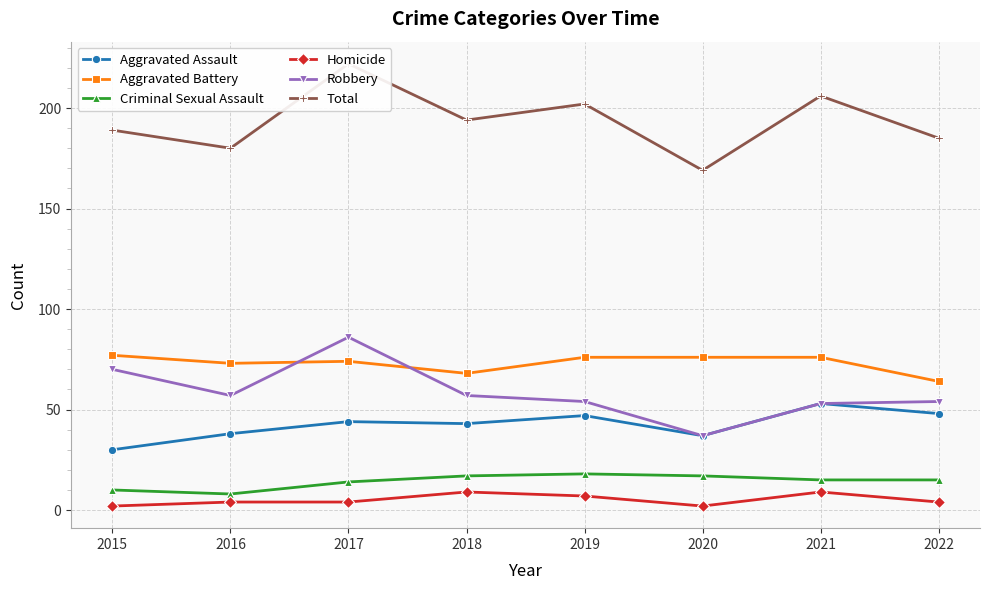

The Homicide series shows 1 at 2020. True or false?

False